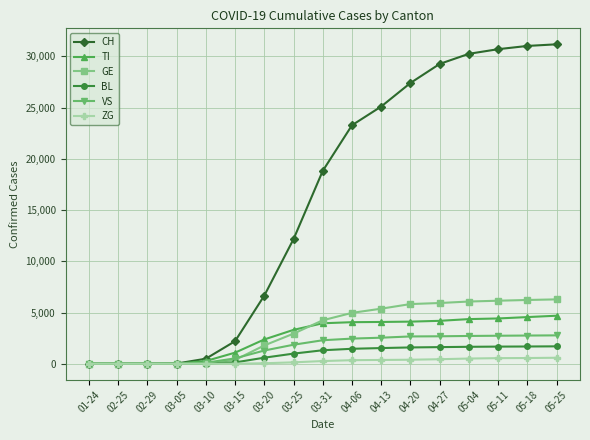

What is the label of the 7th point from the left?

03-20